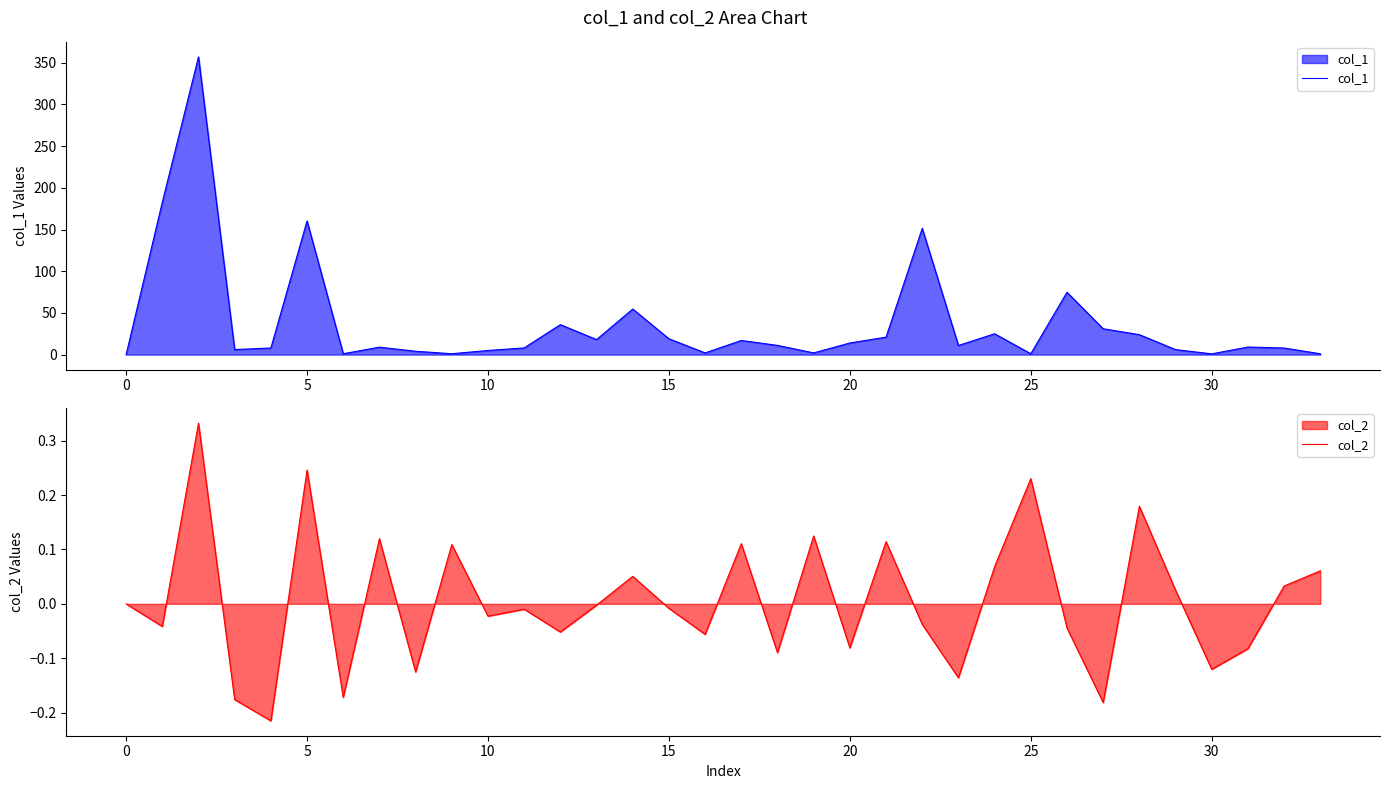

What is the spread (max minus min) of values at 18?

11.1